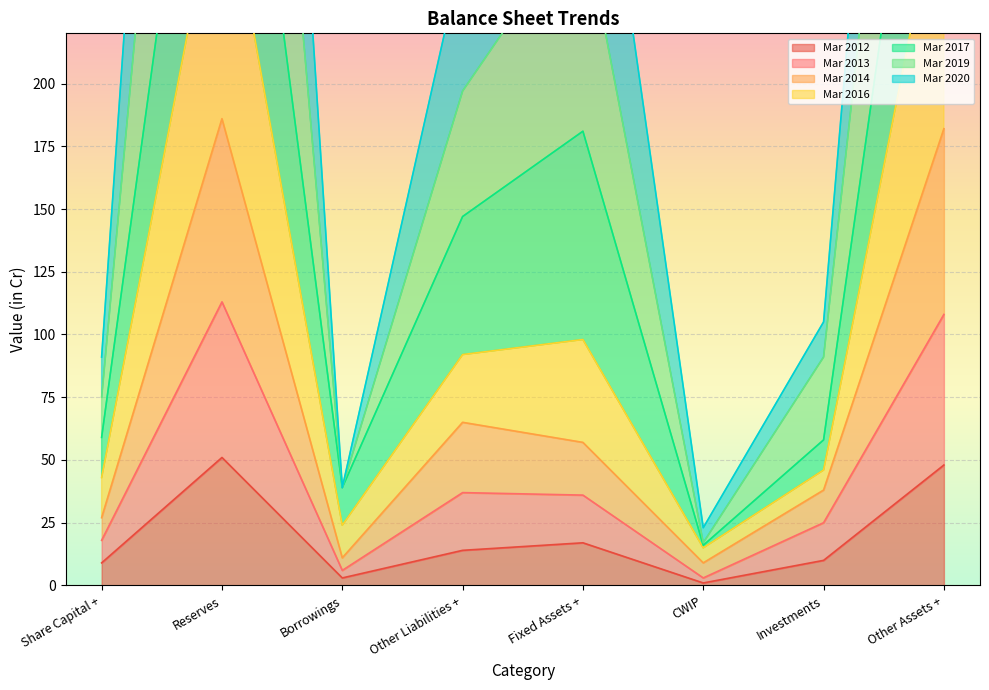

True or false: Mar 2019 and Mar 2013 cross at least once.

False